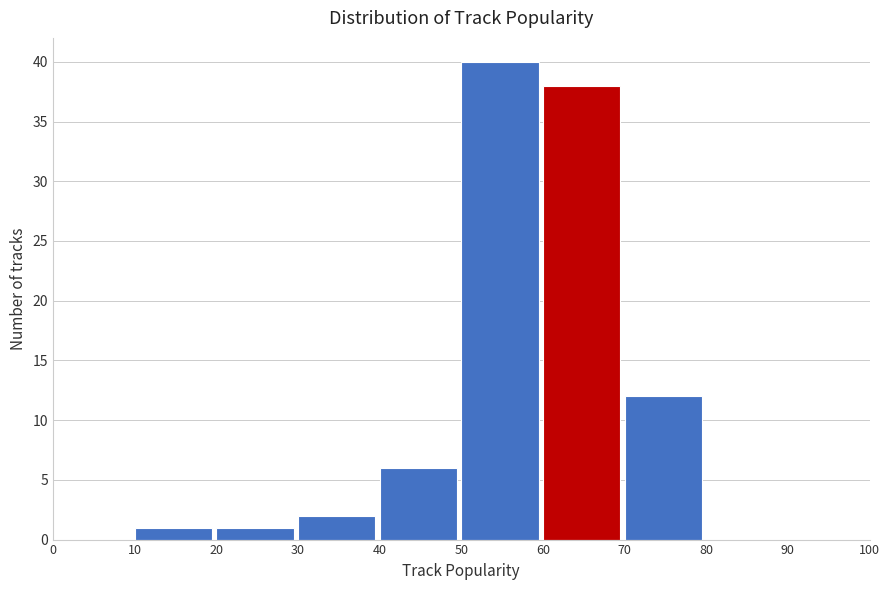

What is the height of the bar covering 70 to 80 on the x-axis? The values are not printed on the chart, so give them approximately, as read against the axis.

12